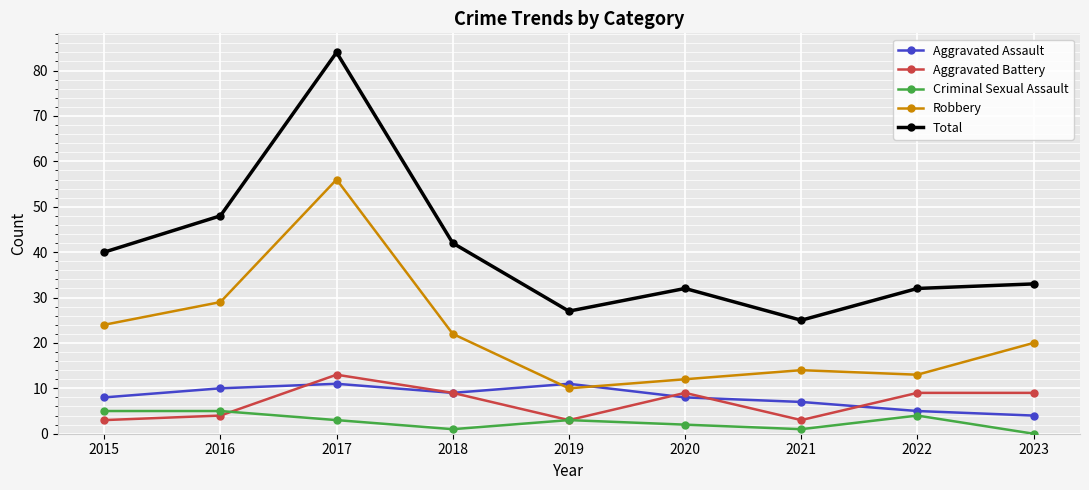

What is the spread (max minus min) of values at 2023?

33